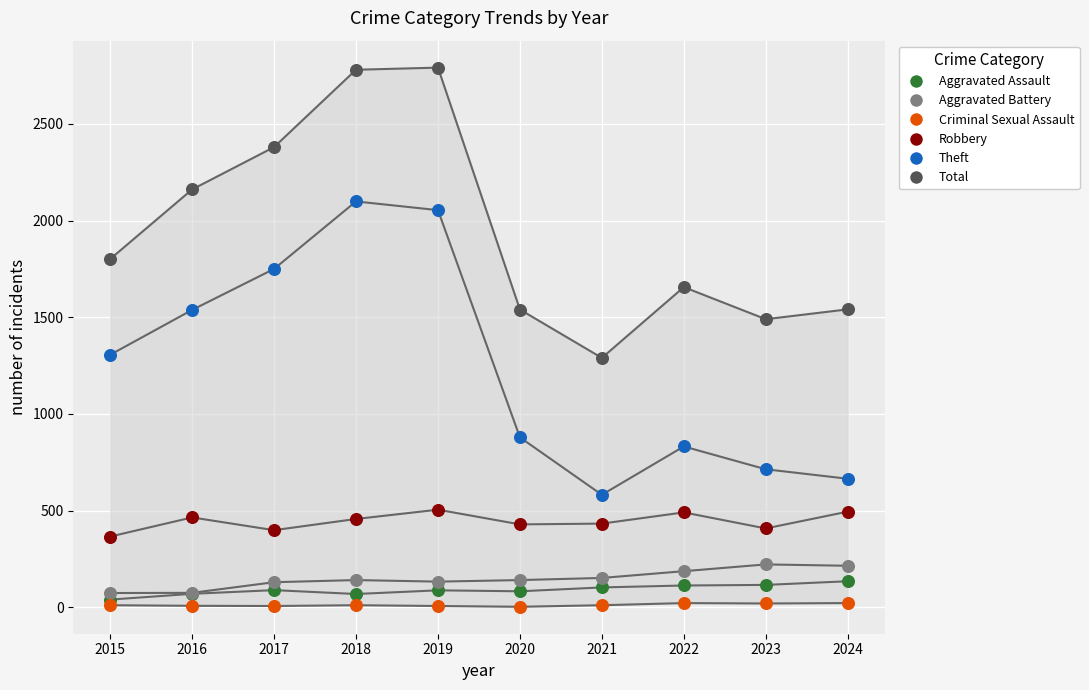

What are all the series names shown in the legend?

Aggravated Assault, Aggravated Battery, Criminal Sexual Assault, Robbery, Theft, Total